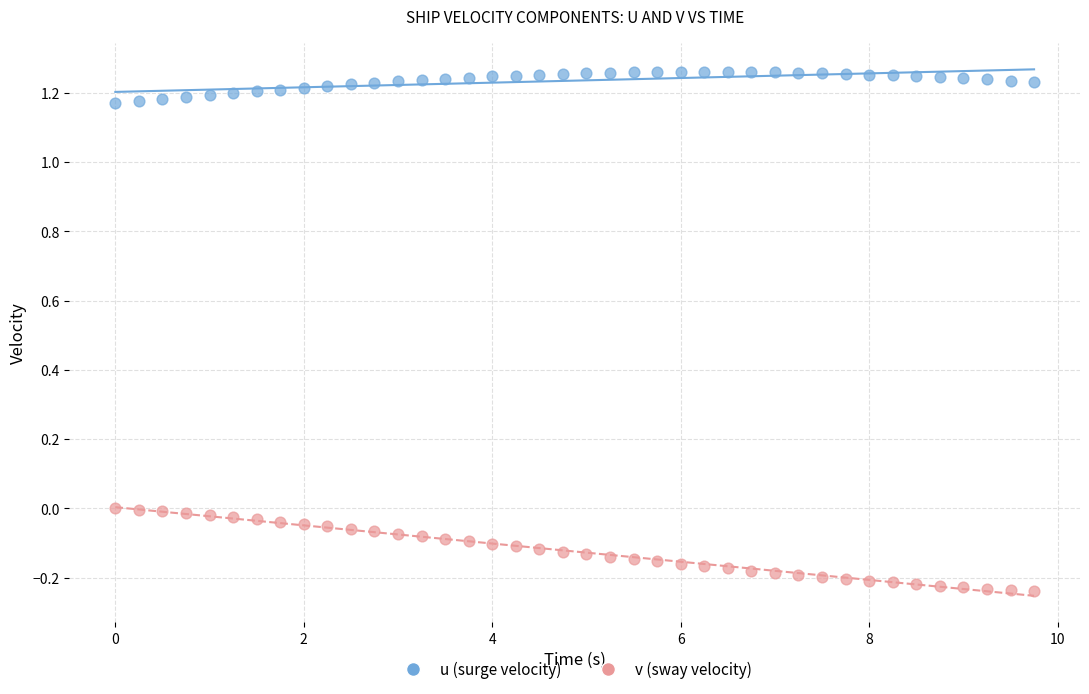

Across all data points, what is the range of Y values (max minus min)?

1.5